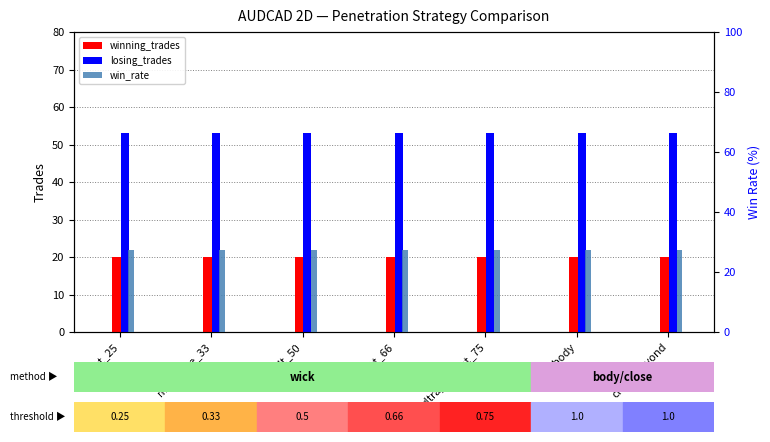

Is it true that win_rate equals 27.4 at default_50?

True